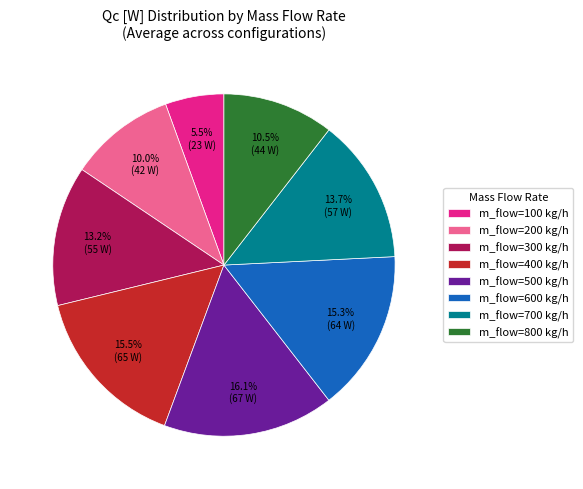

What percentage do m_flow=500 kg/h and m_flow=400 kg/h together represent?

31.7%